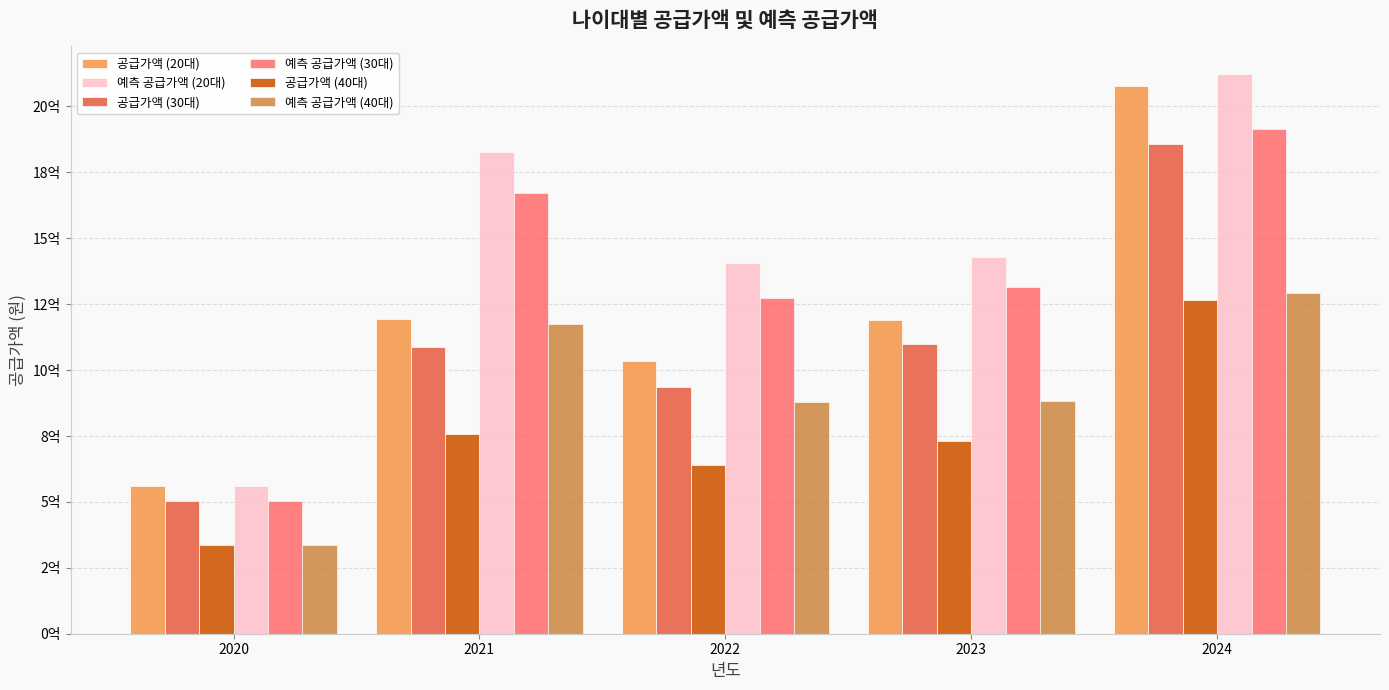

Rank the categories by 예측 공급가액 (20대) value from highest to lowest.

2024, 2021, 2023, 2022, 2020